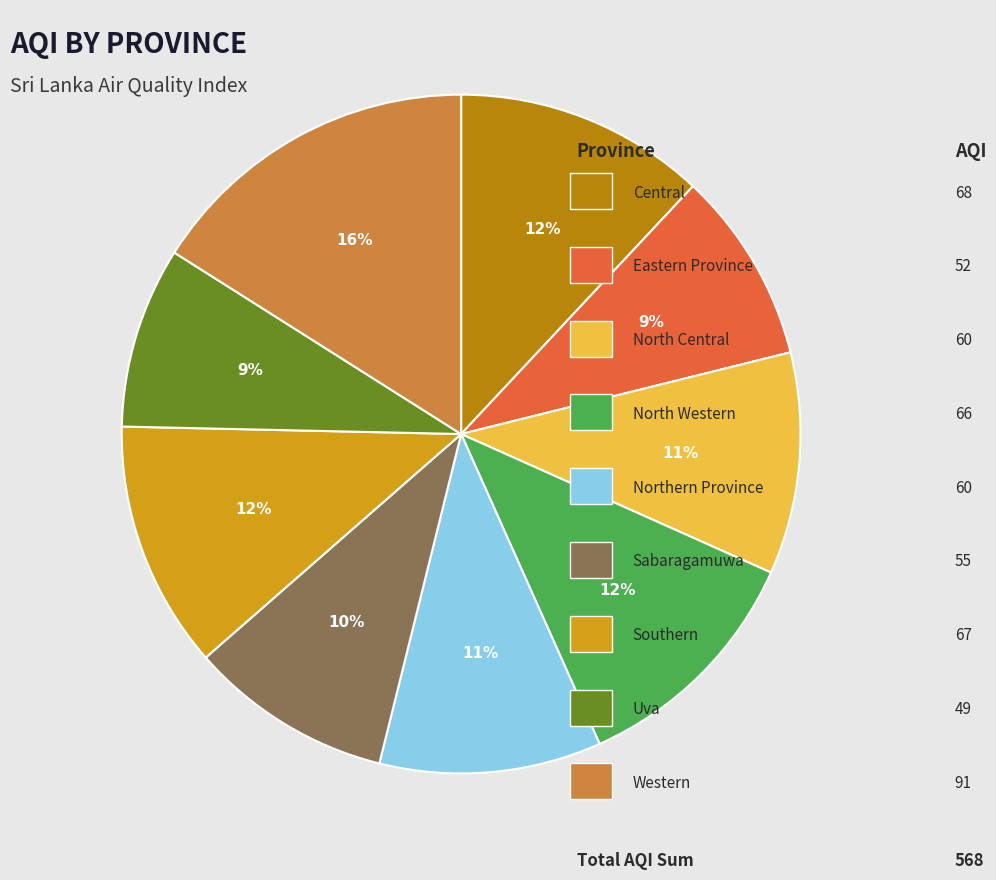

Is there any slice that represents more than half of the pie?

No